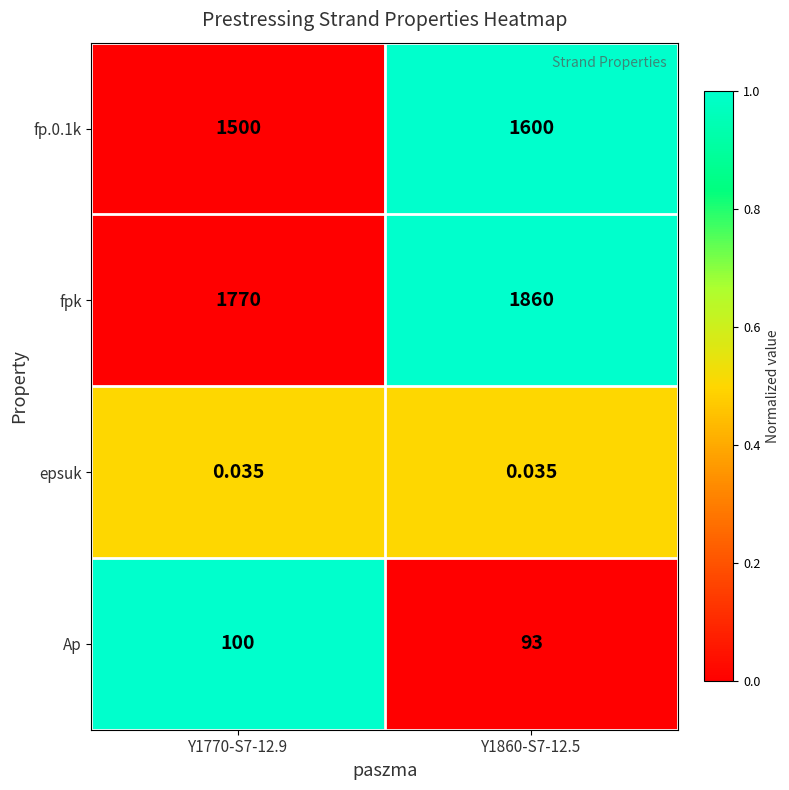

Which series has the largest total across all categories?

fpk